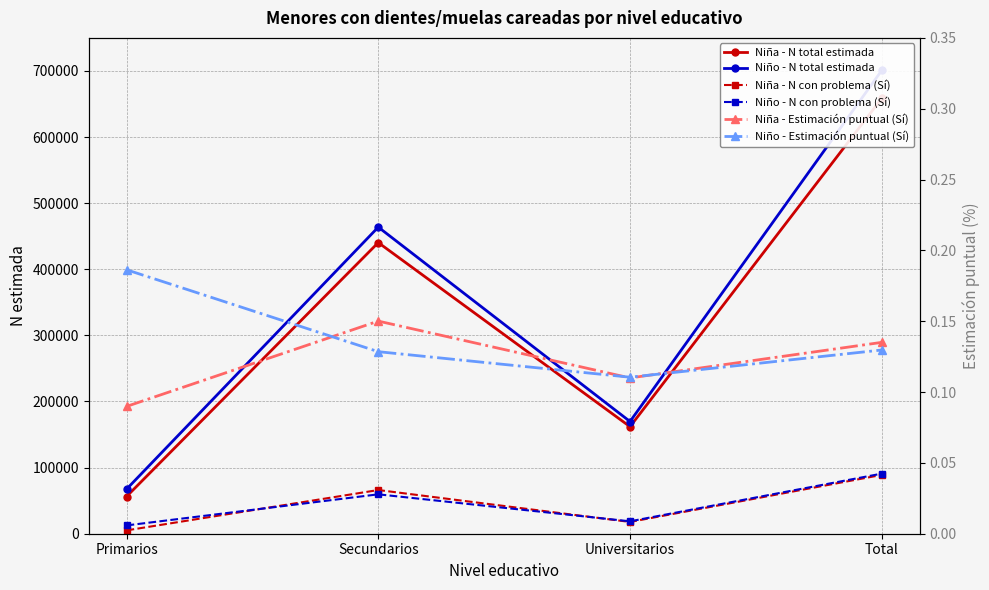

At how many categories does at least one series exceed 64808?

4